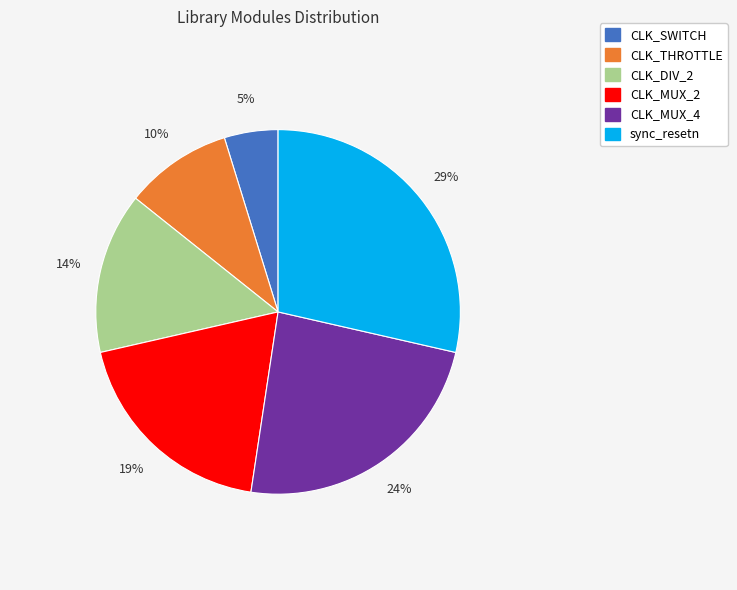

Rank the categories by value from highest to lowest.

sync_resetn, CLK_MUX_4, CLK_MUX_2, CLK_DIV_2, CLK_THROTTLE, CLK_SWITCH